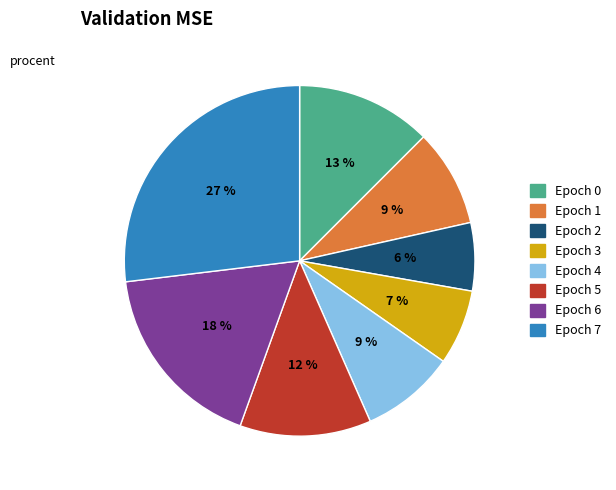

Is the sum of Epoch 2 and Epoch 5 greater than half?

No